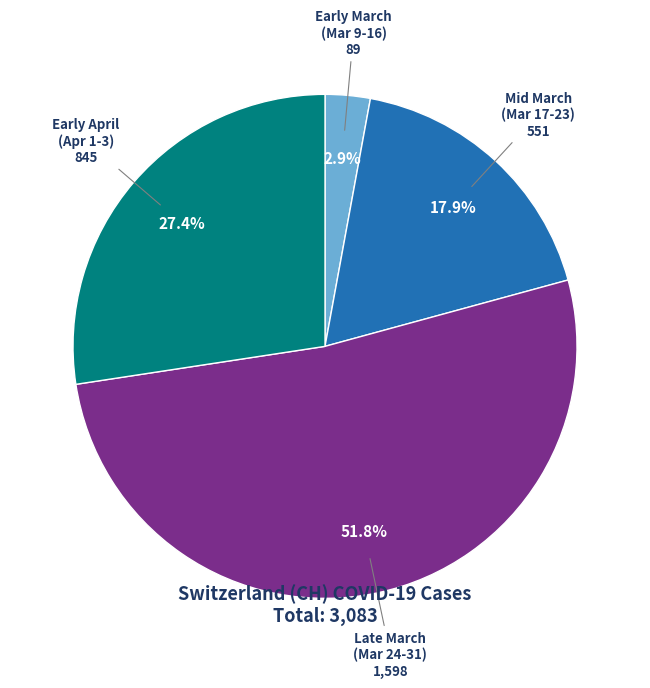

Is there any slice that represents more than half of the pie?

Yes